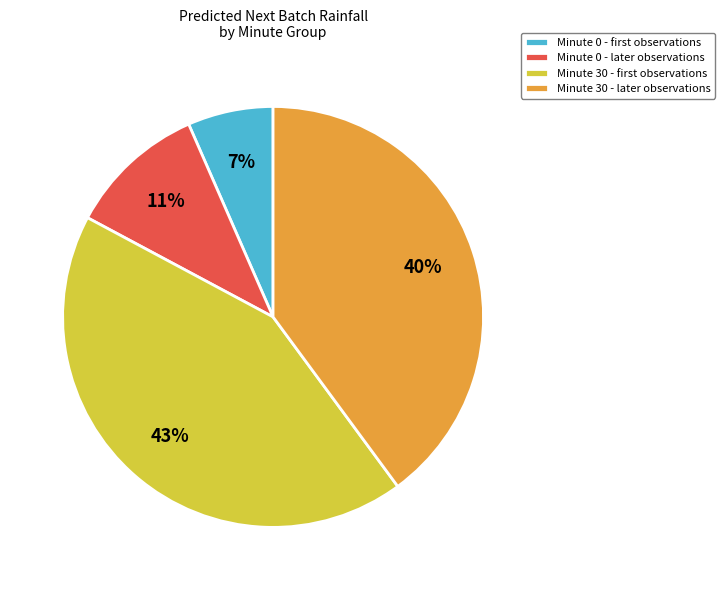

Is there a majority slice in this chart?

No